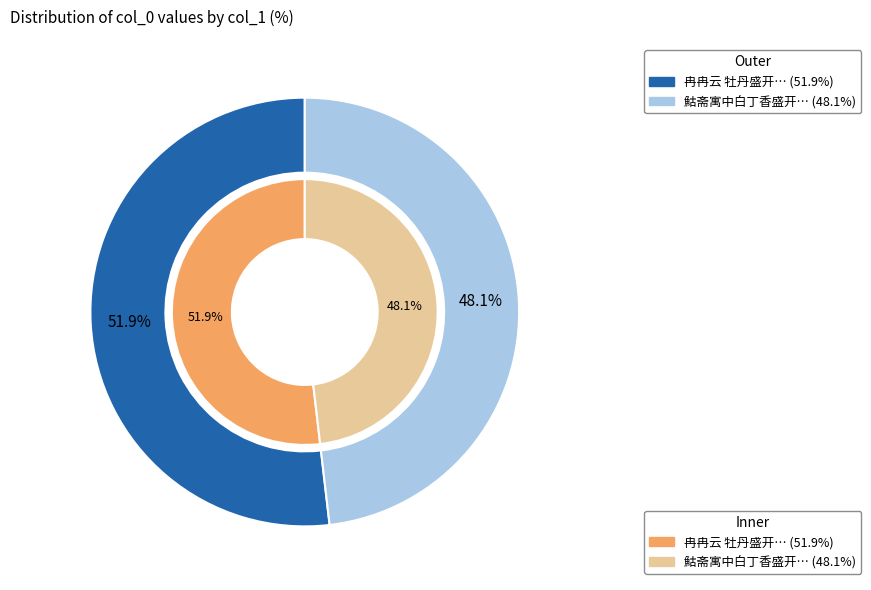

How many segments does this pie chart have?

2